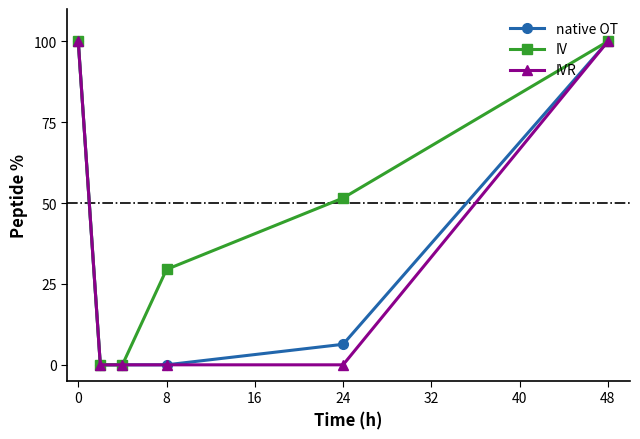

How many values in the IV series are below 51?

3